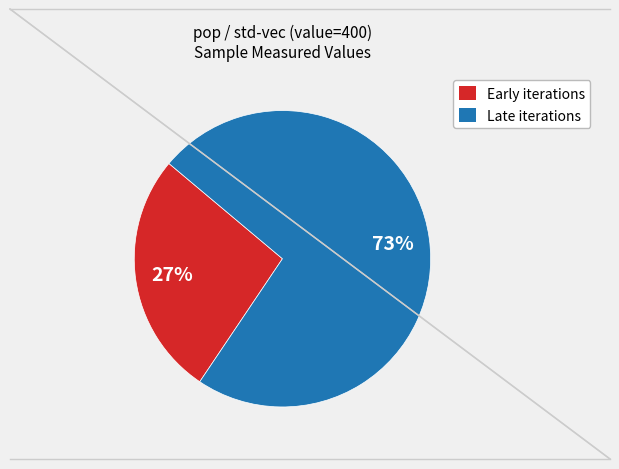

Count the number of slices in the pie.

2